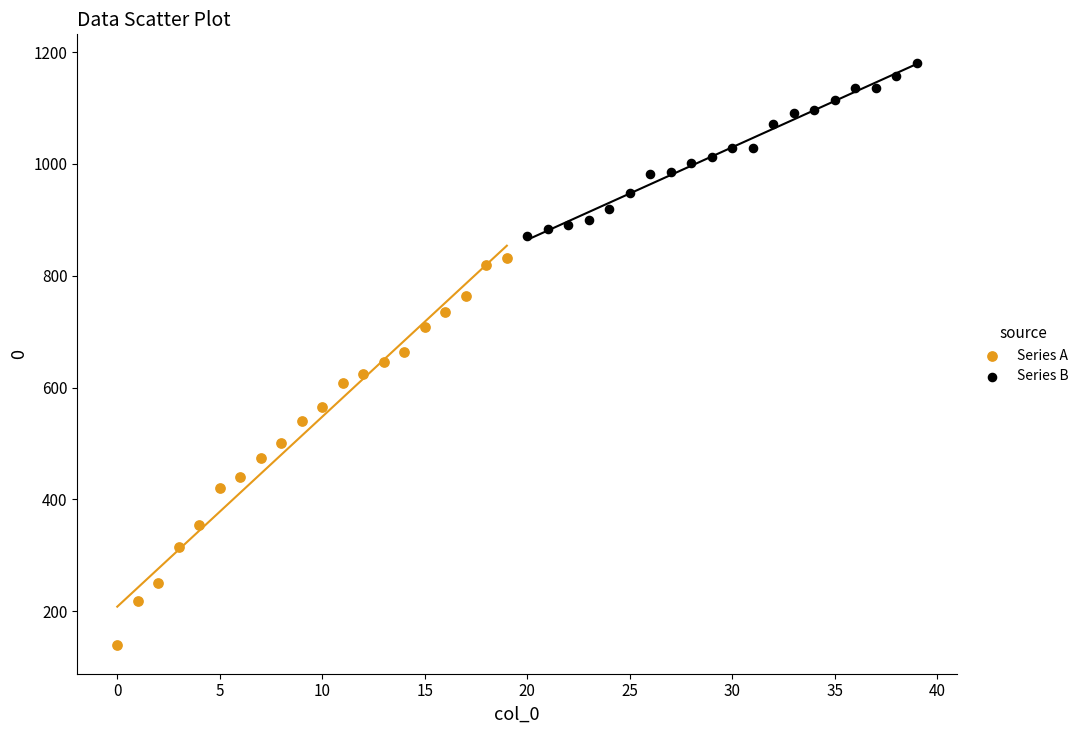

Which series has the widest spread of Y values?

Series A